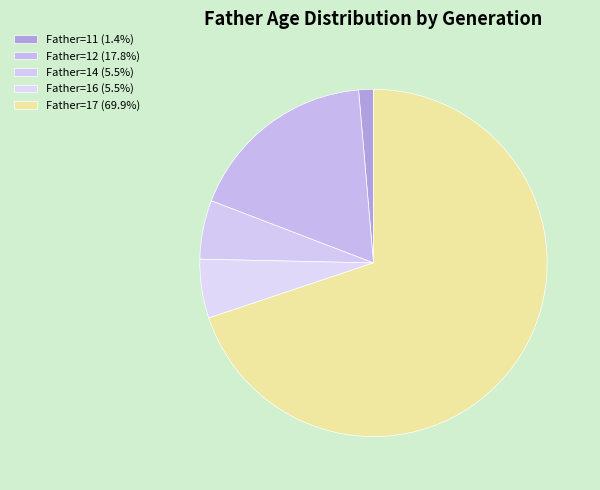

Count the number of slices in the pie.

5